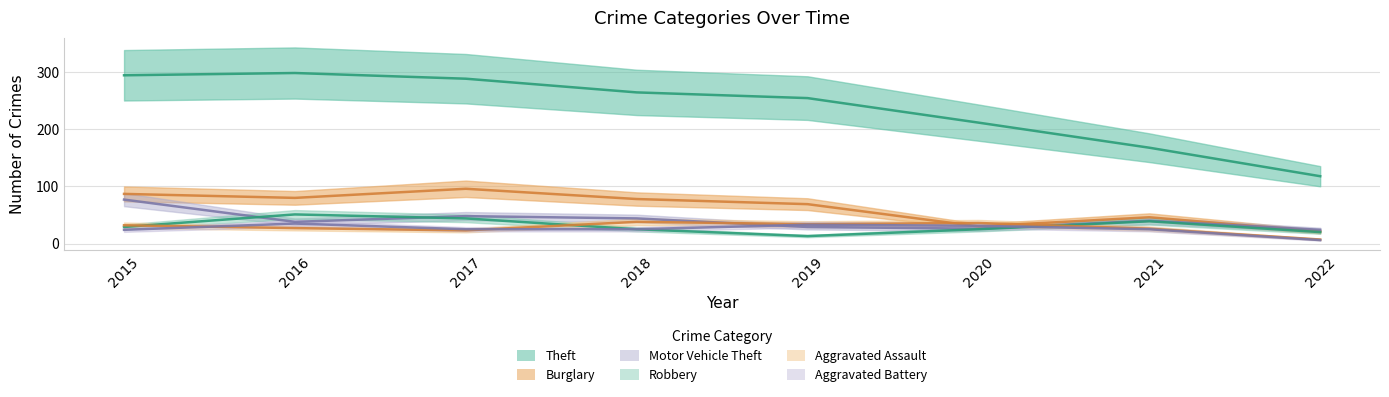

Between 2016 and 2018, which series saw the biggest shift?

Theft